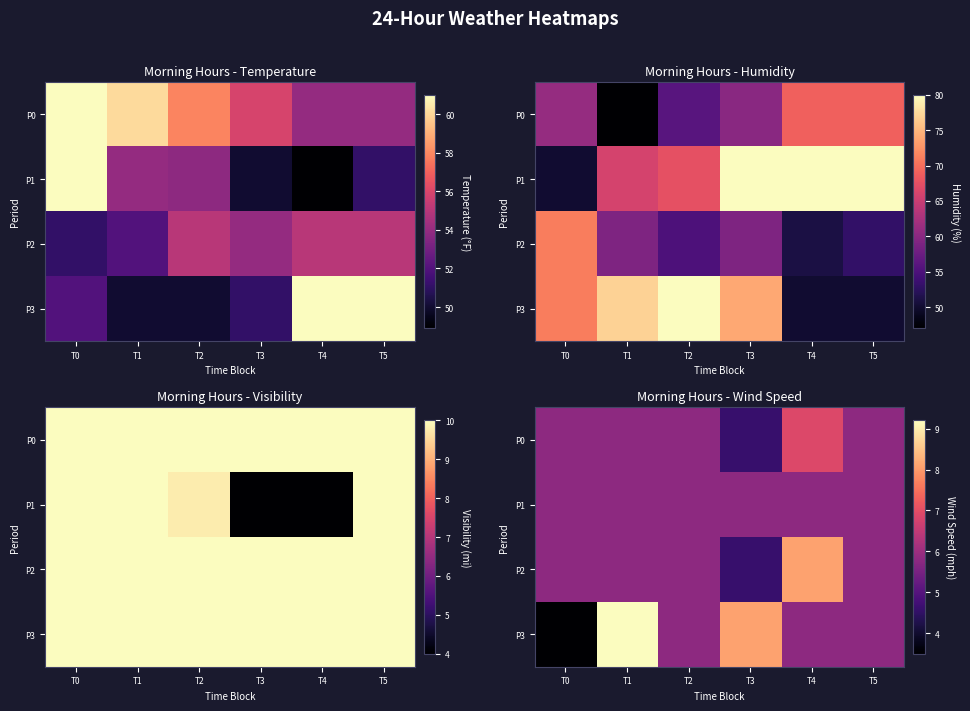

At how many categories does at least one series exceed 7?

3